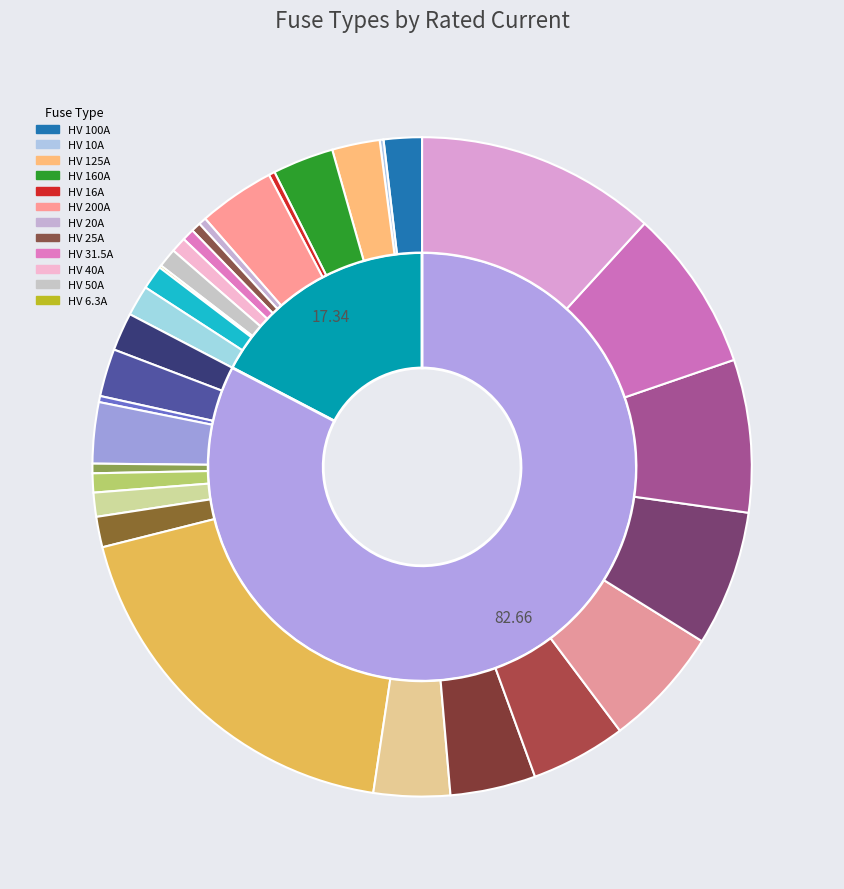

What is the change in value from HV 16A to HV 200A?

+184.0